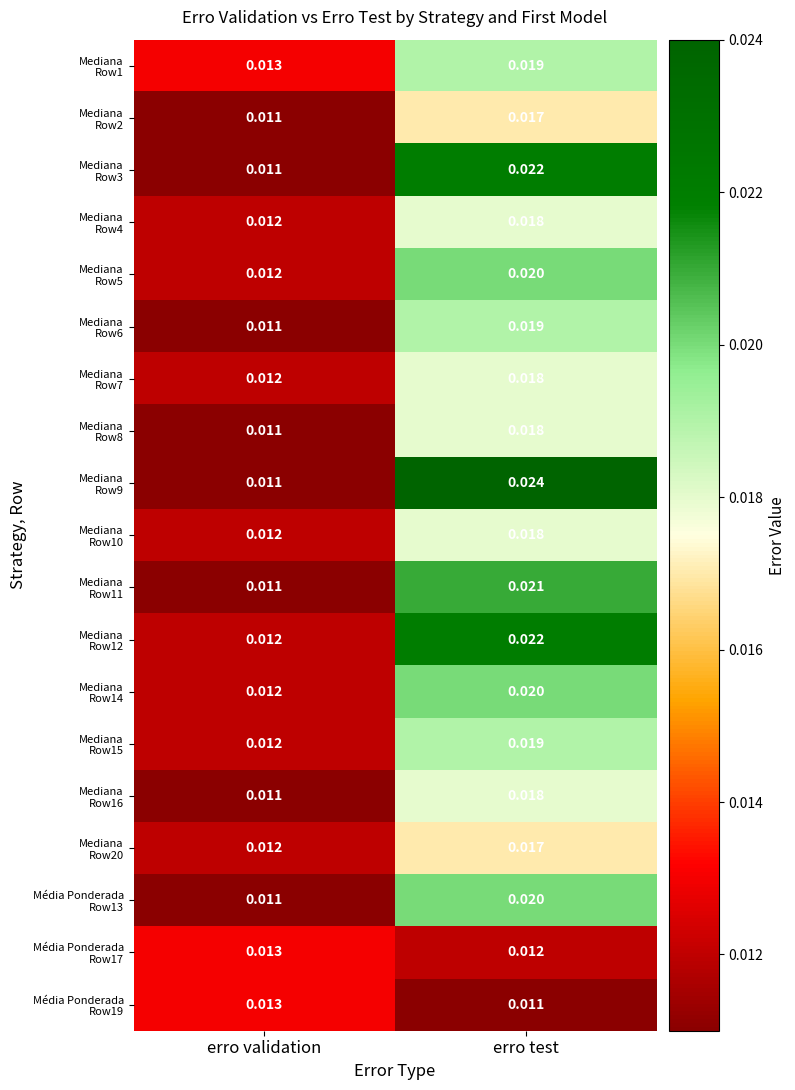

At which category does the chart reach its peak across all series?

erro test